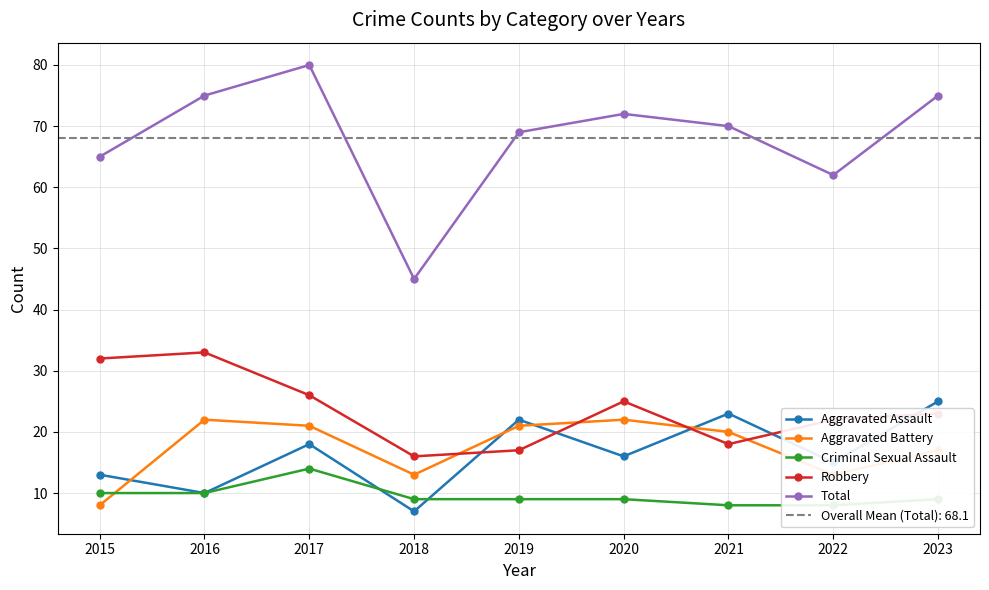

What is the average value of the Robbery series?

24